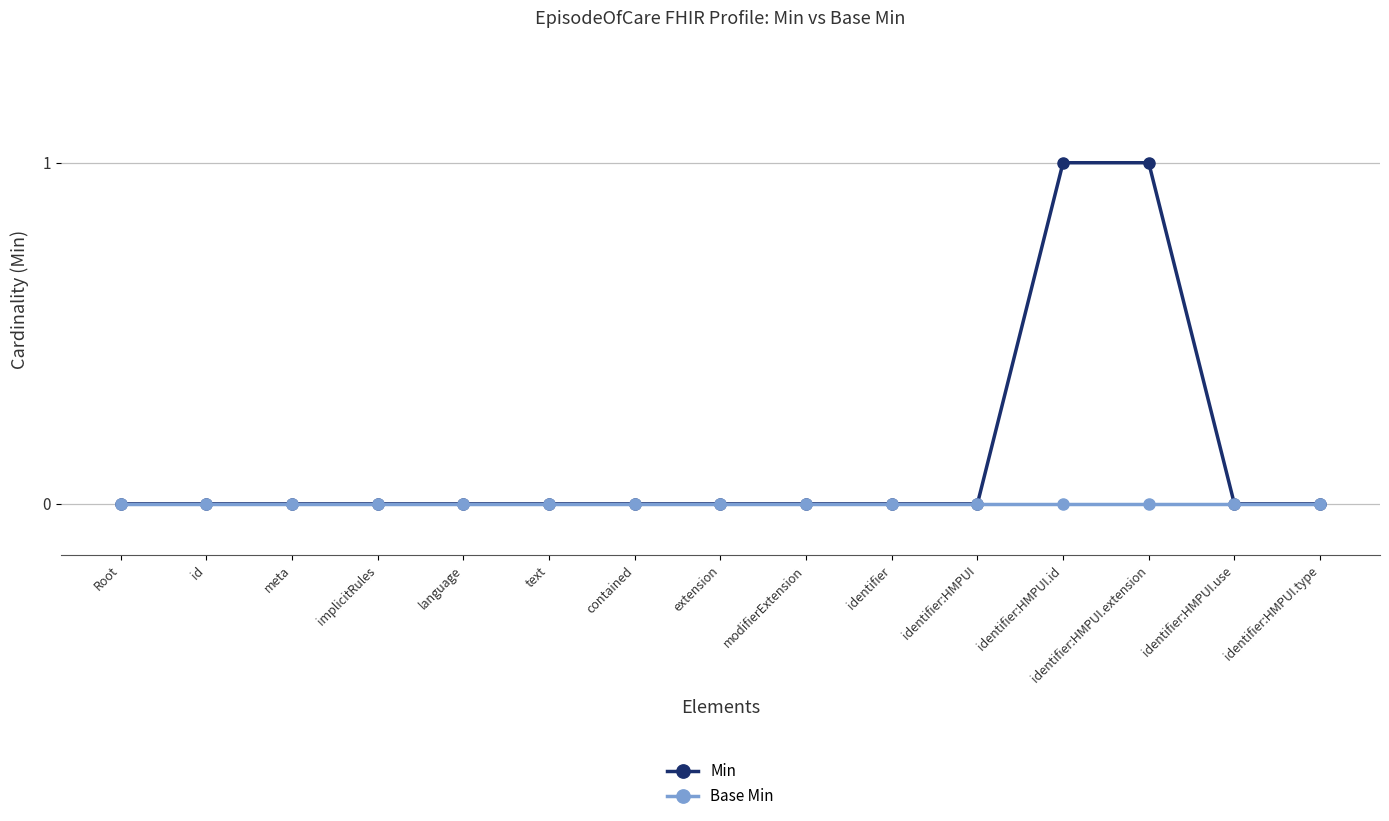

Which series has the largest total across all categories?

Min